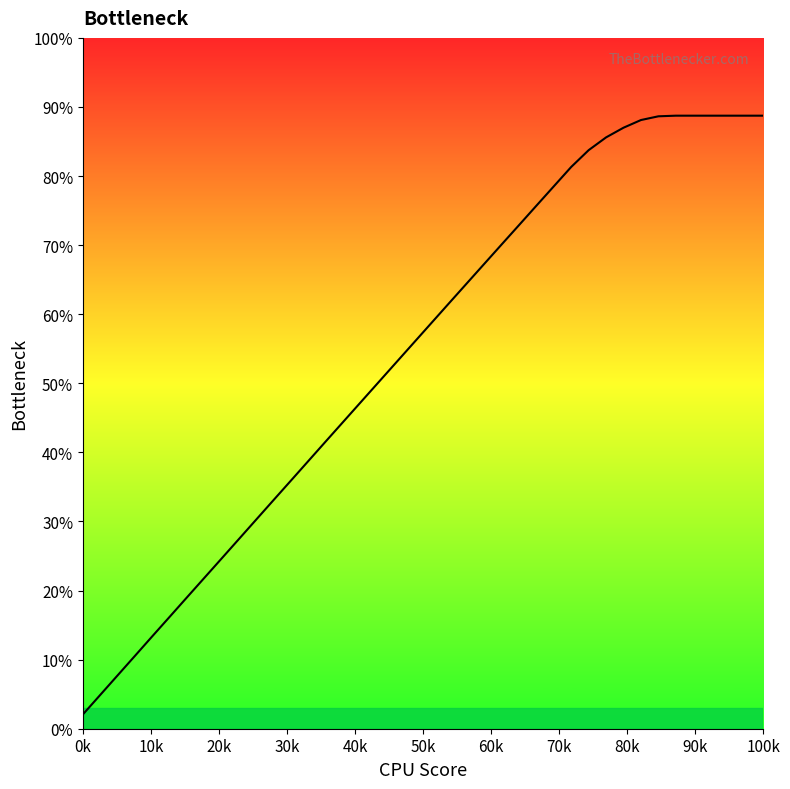

What is the sum of all values?

217.7